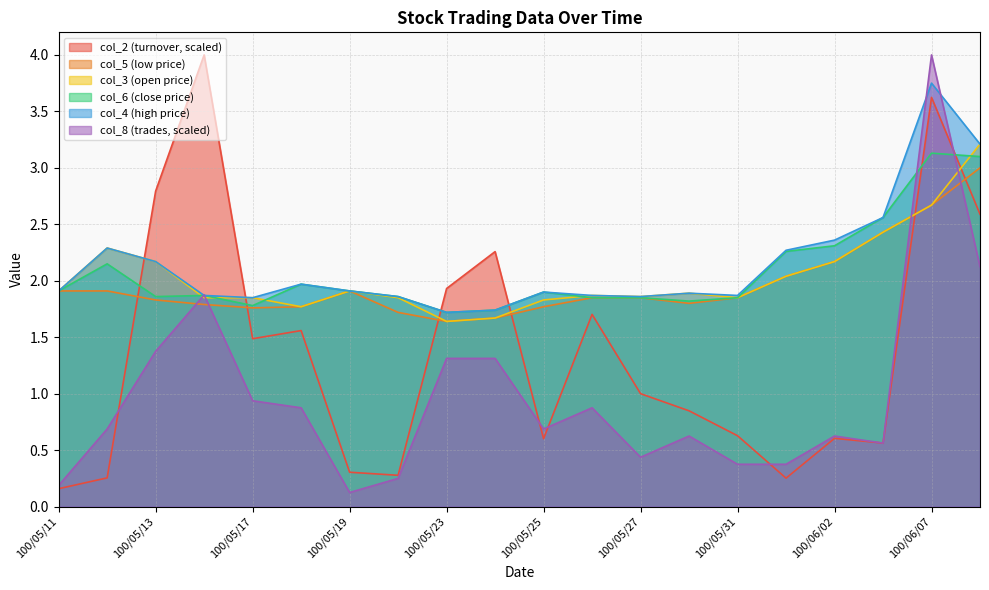

Reading left to right, extract all data points from this chart.

col_2: 100/05/11=0.2	100/05/12=0.3	100/05/13=2.8	100/05/16=4.0	100/05/17=1.5	100/05/18=1.6	100/05/19=0.3	100/05/20=0.3	100/05/23=1.9	100/05/24=2.3	100/05/25=0.6	100/05/26=1.7	100/05/27=1.0	100/05/30=0.8	100/05/31=0.6	100/06/01=0.3	100/06/02=0.6	100/06/03=0.6	100/06/07=3.6	100/06/08=2.6
col_5: 100/05/11=1.9	100/05/12=1.9	100/05/13=1.8	100/05/16=1.8	100/05/17=1.8	100/05/18=1.8	100/05/19=1.9	100/05/20=1.7	100/05/23=1.6	100/05/24=1.7	100/05/25=1.8	100/05/26=1.9	100/05/27=1.9	100/05/30=1.8	100/05/31=1.9	100/06/01=2.0	100/06/02=2.2	100/06/03=2.4	100/06/07=2.7	100/06/08=3.0
col_3: 100/05/11=1.9	100/05/12=2.3	100/05/13=2.2	100/05/16=1.9	100/05/17=1.9	100/05/18=1.8	100/05/19=1.9	100/05/20=1.9	100/05/23=1.6	100/05/24=1.7	100/05/25=1.8	100/05/26=1.9	100/05/27=1.9	100/05/30=1.9	100/05/31=1.9	100/06/01=2.0	100/06/02=2.2	100/06/03=2.4	100/06/07=2.7	100/06/08=3.2
col_6: 100/05/11=1.9	100/05/12=2.1	100/05/13=1.9	100/05/16=1.9	100/05/17=1.8	100/05/18=2.0	100/05/19=1.9	100/05/20=1.9	100/05/23=1.7	100/05/24=1.7	100/05/25=1.9	100/05/26=1.9	100/05/27=1.9	100/05/30=1.8	100/05/31=1.9	100/06/01=2.3	100/06/02=2.3	100/06/03=2.6	100/06/07=3.1	100/06/08=3.1
col_4: 100/05/11=1.9	100/05/12=2.3	100/05/13=2.2	100/05/16=1.9	100/05/17=1.9	100/05/18=2.0	100/05/19=1.9	100/05/20=1.9	100/05/23=1.7	100/05/24=1.7	100/05/25=1.9	100/05/26=1.9	100/05/27=1.9	100/05/30=1.9	100/05/31=1.9	100/06/01=2.3	100/06/02=2.4	100/06/03=2.6	100/06/07=3.8	100/06/08=3.2
col_8: 100/05/11=0.2	100/05/12=0.7	100/05/13=1.4	100/05/16=1.9	100/05/17=0.9	100/05/18=0.9	100/05/19=0.1	100/05/20=0.2	100/05/23=1.3	100/05/24=1.3	100/05/25=0.7	100/05/26=0.9	100/05/27=0.4	100/05/30=0.6	100/05/31=0.4	100/06/01=0.4	100/06/02=0.6	100/06/03=0.6	100/06/07=4.0	100/06/08=2.1